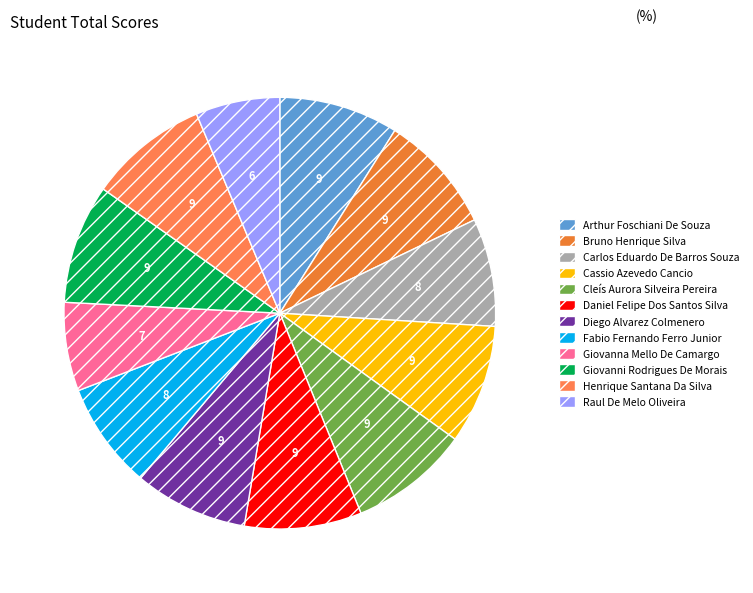

To the nearest percent, what portion does Henrique Santana Da Silva represent?

9%